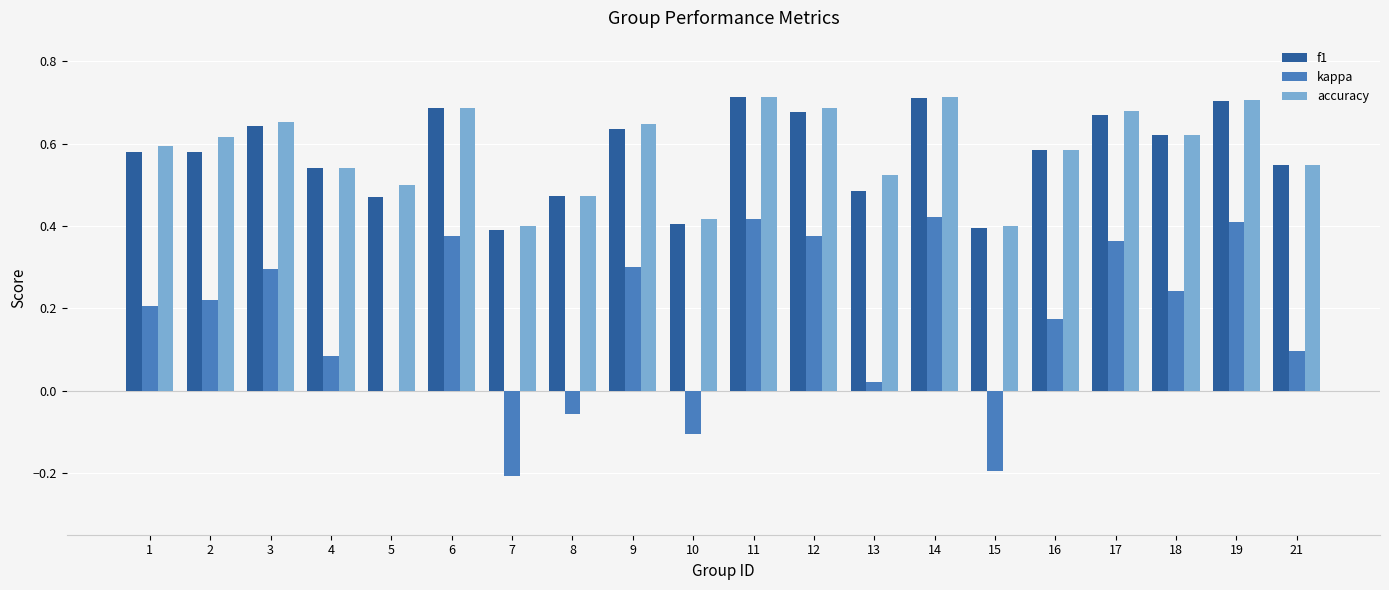

How many groups of bars are there?

20